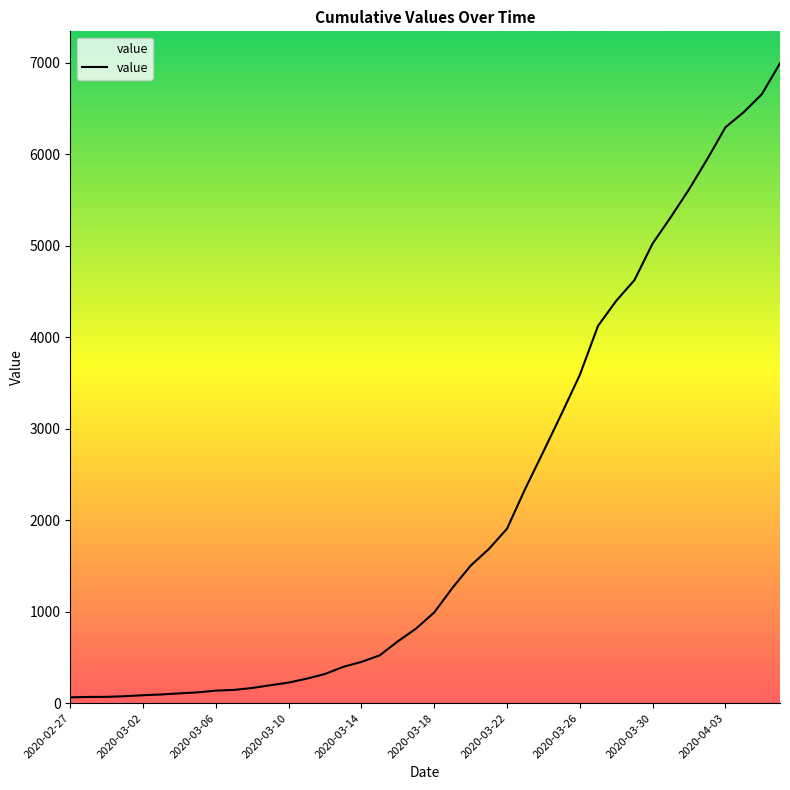

What is the greatest value displayed?

6994